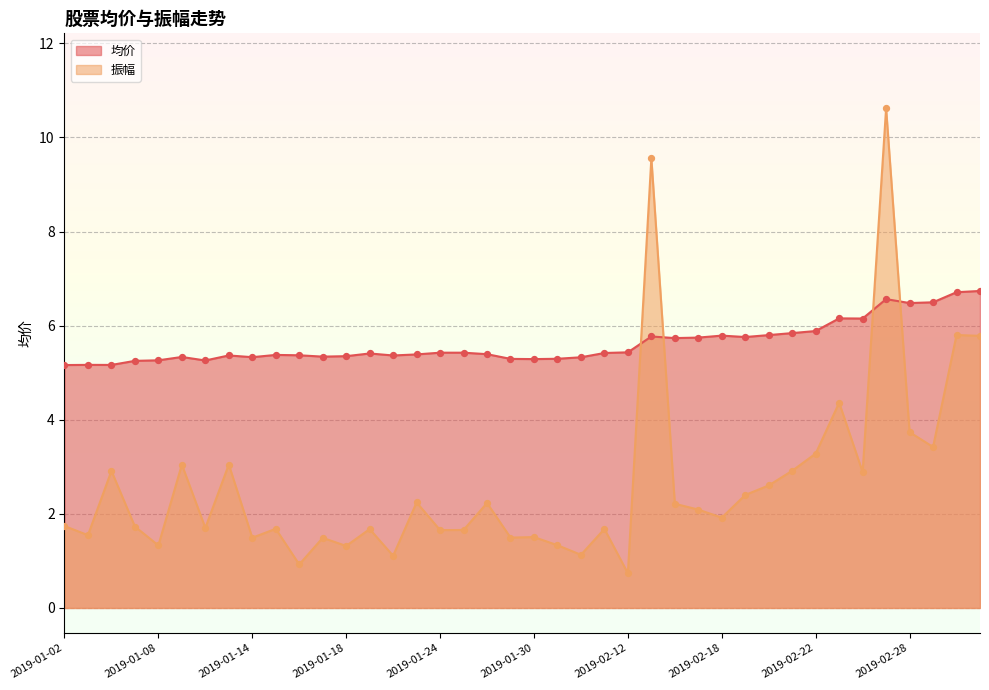

Is the value of 均价 at 2019-02-21 greater than the value of 振幅 at 2019-01-07?

Yes